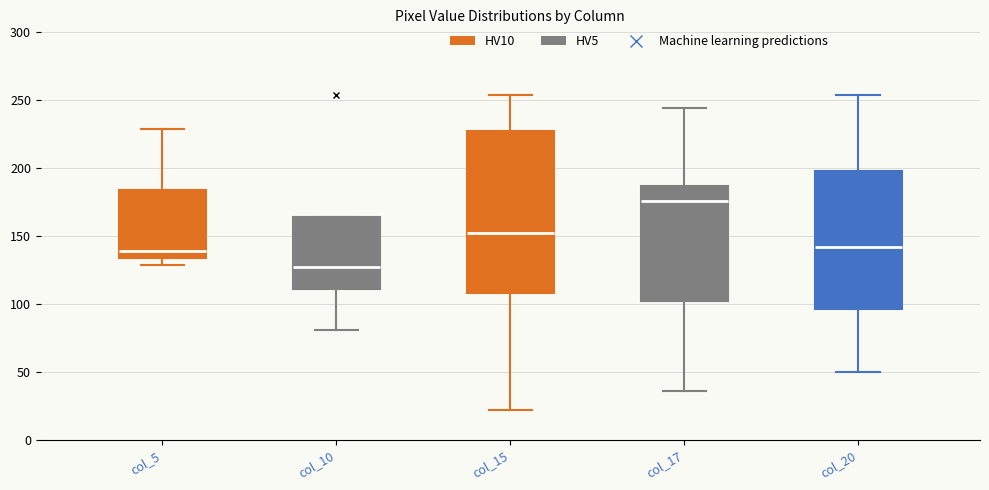

Which box's median line is the highest?

col_17